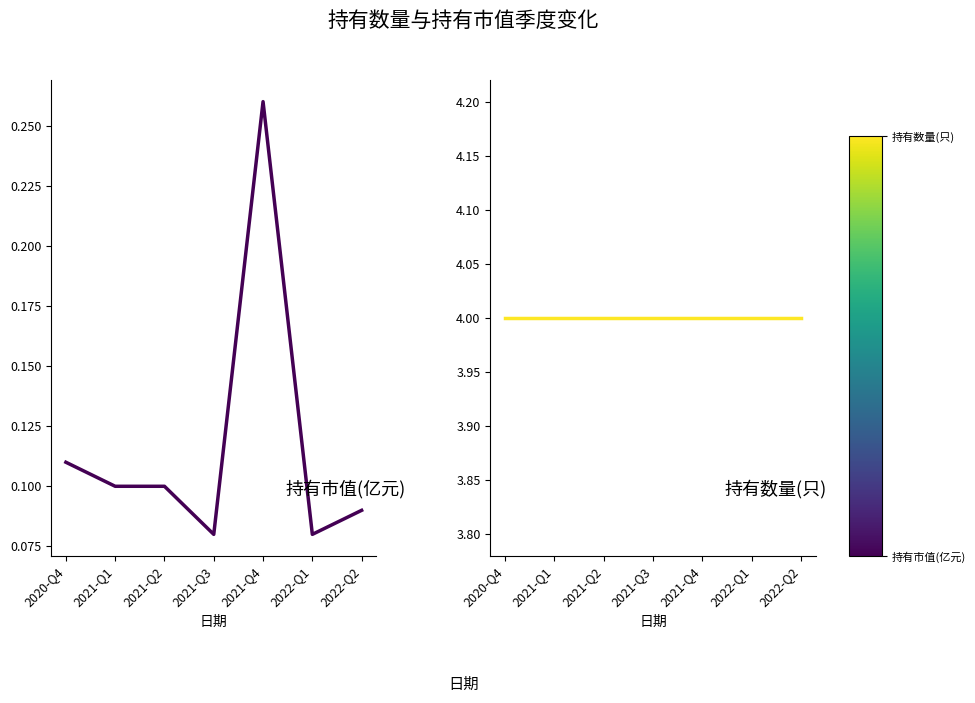

True or false: 持有市值(亿元) has more than 1 interior local peaks.

False